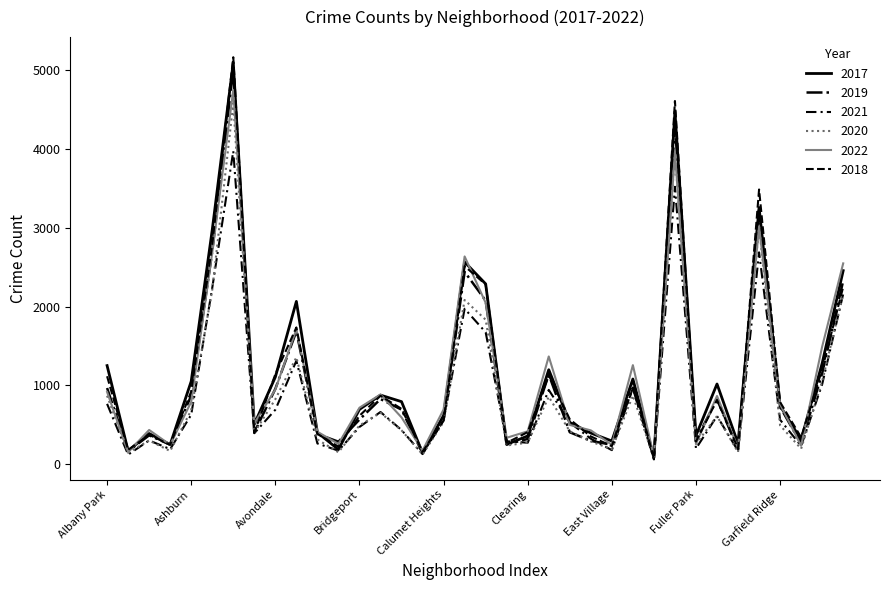

Does the chart display data point markers on the line(s)?

No